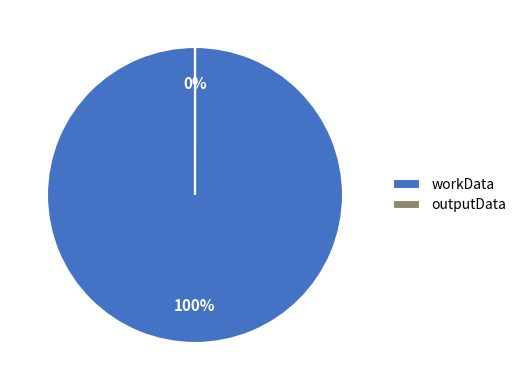

To the nearest percent, what portion does workData represent?

100%